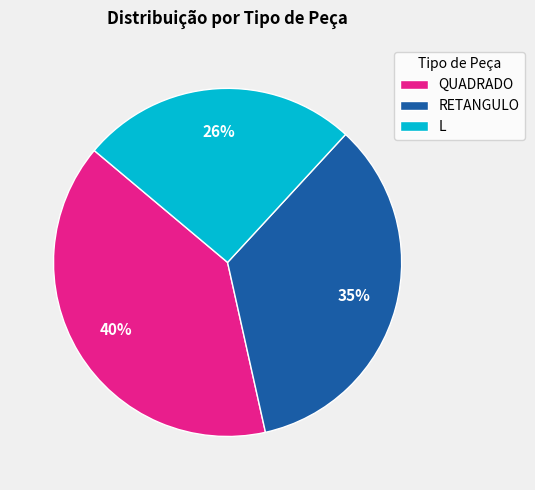

What is the smallest slice in the pie chart?

L